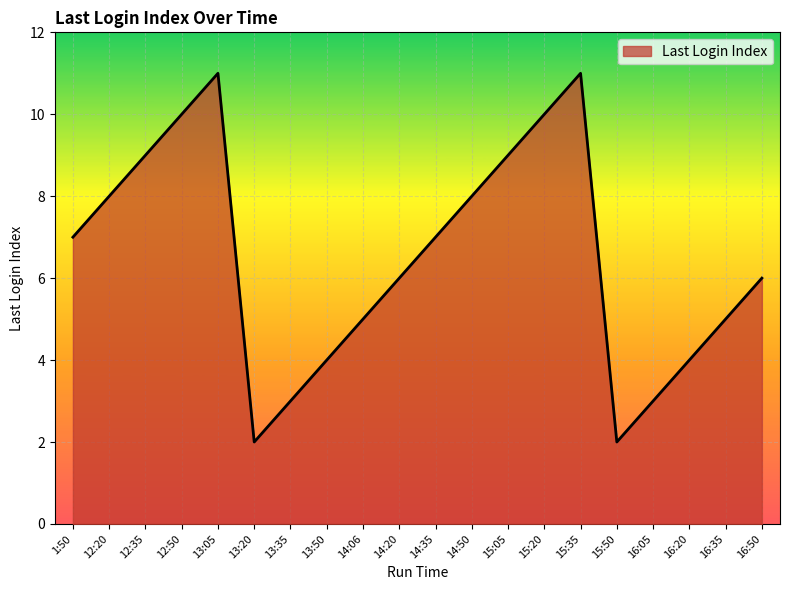

Where is the first local maximum?

13:05